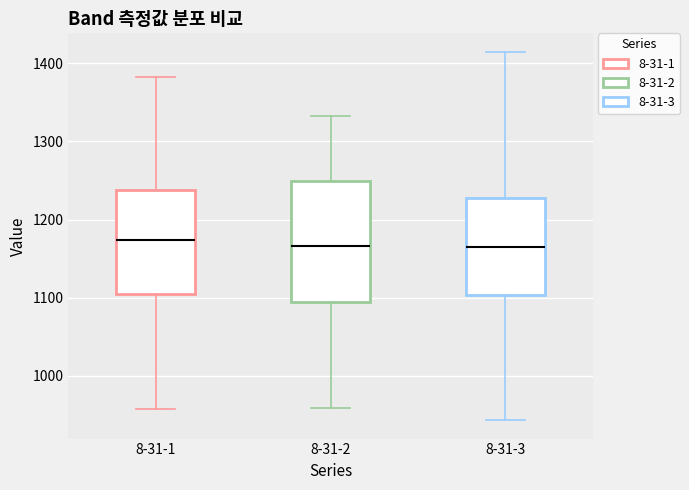

Where does the upper whisker of the box for 8-31-2 end on the y-axis? The values are not printed on the chart, so give them approximately, as read against the axis.

1330